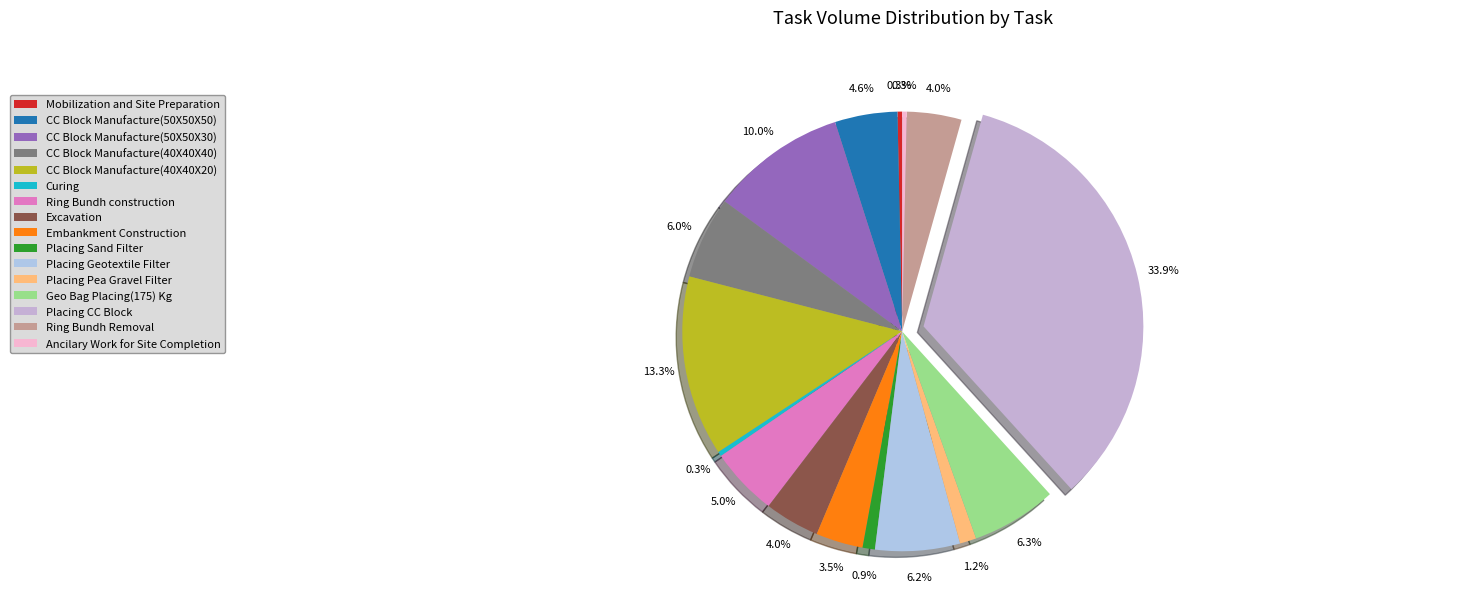

What is the change in value from Geo Bag Placing(175) Kg to Ring Bundh Removal?

-666